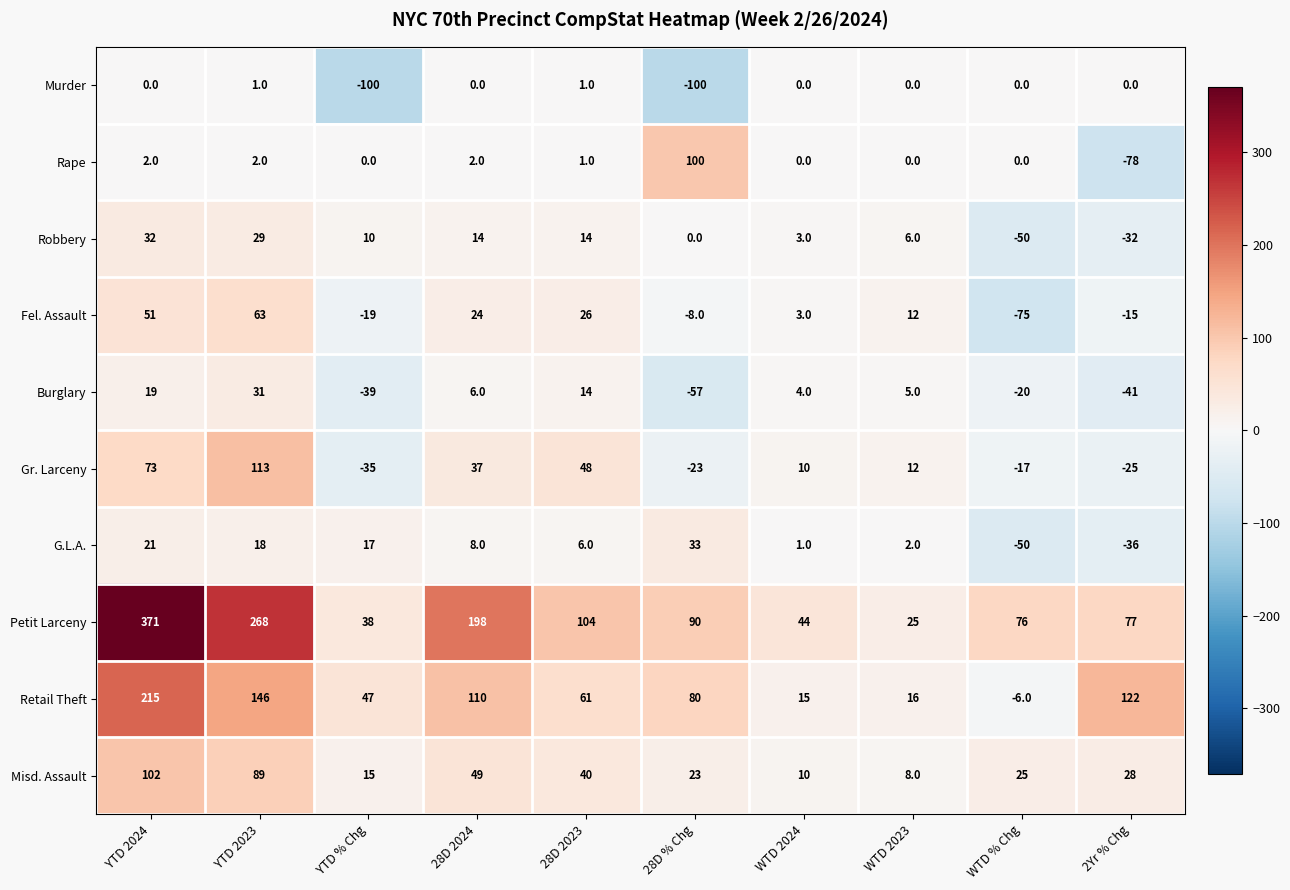

What is the sum of all Rape values?

29